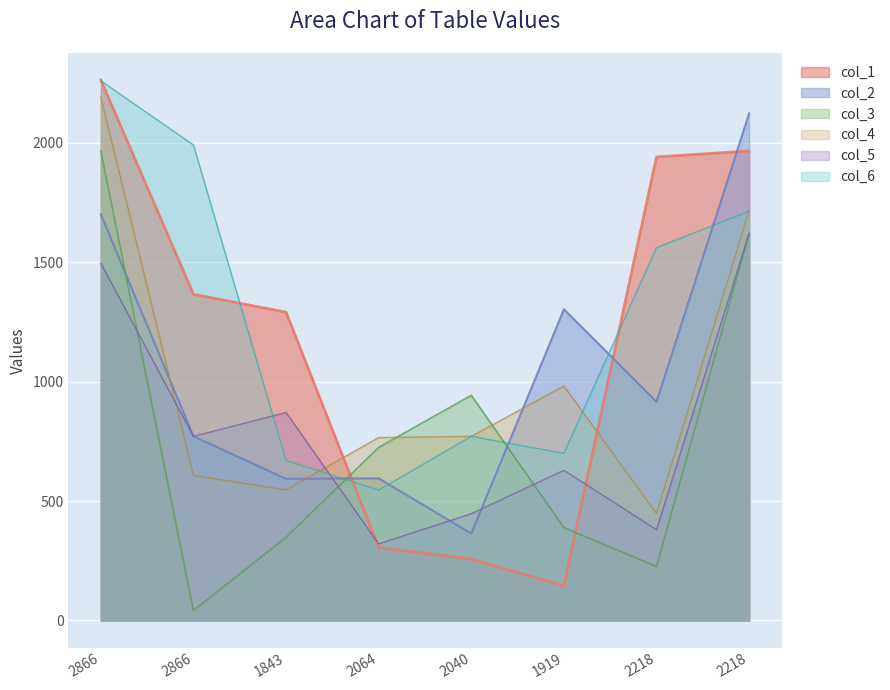

Which series has the largest range (max minus min)?

col_1